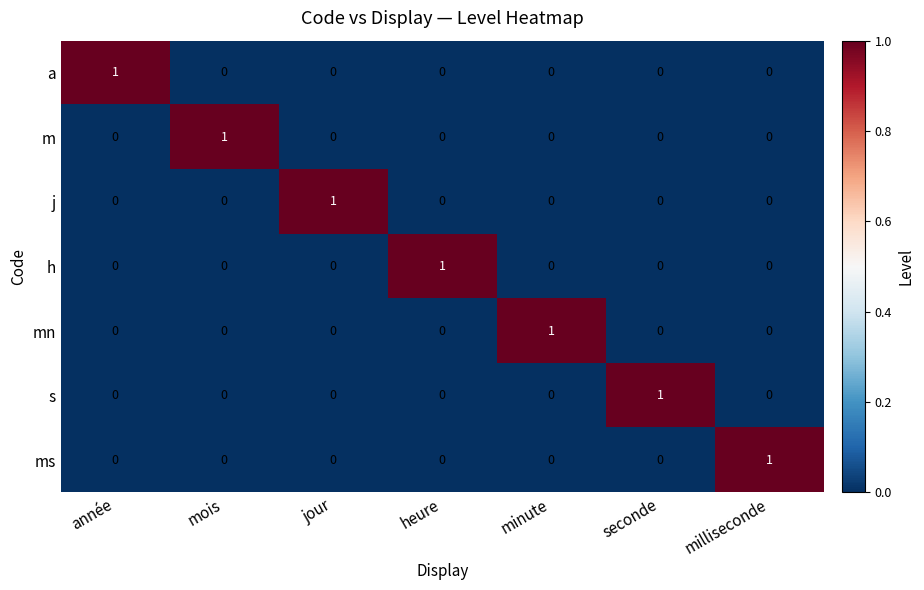

What is the greatest value displayed?

1